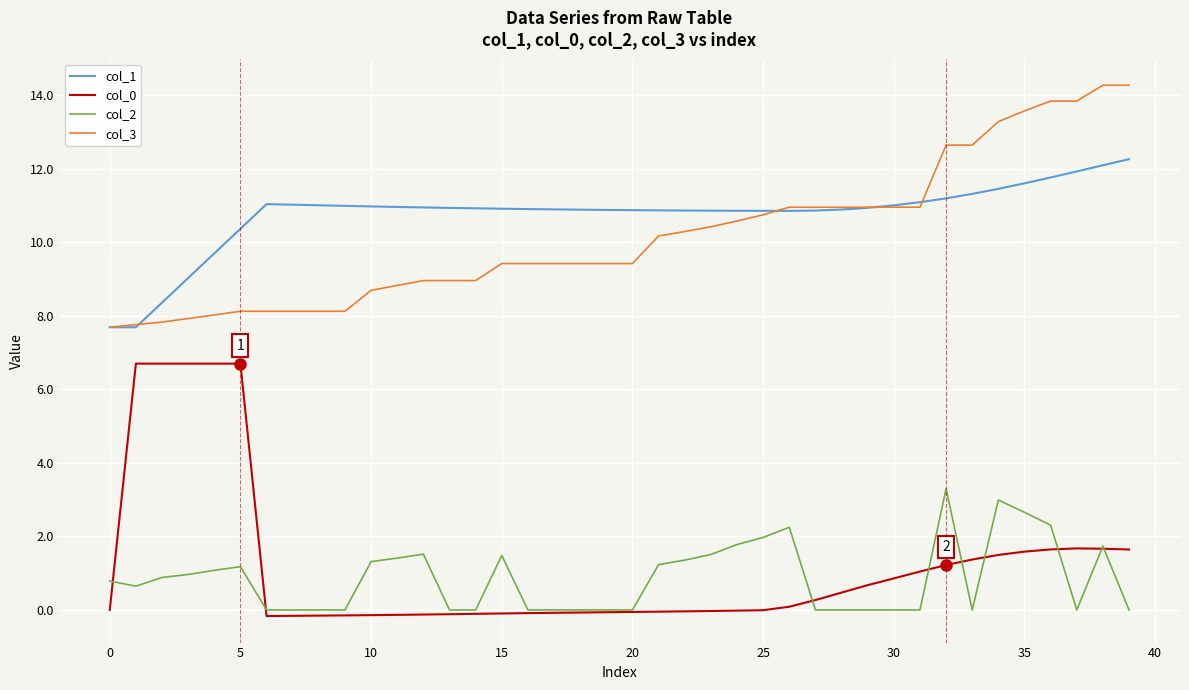

Does the chart have visible grid lines?

Yes